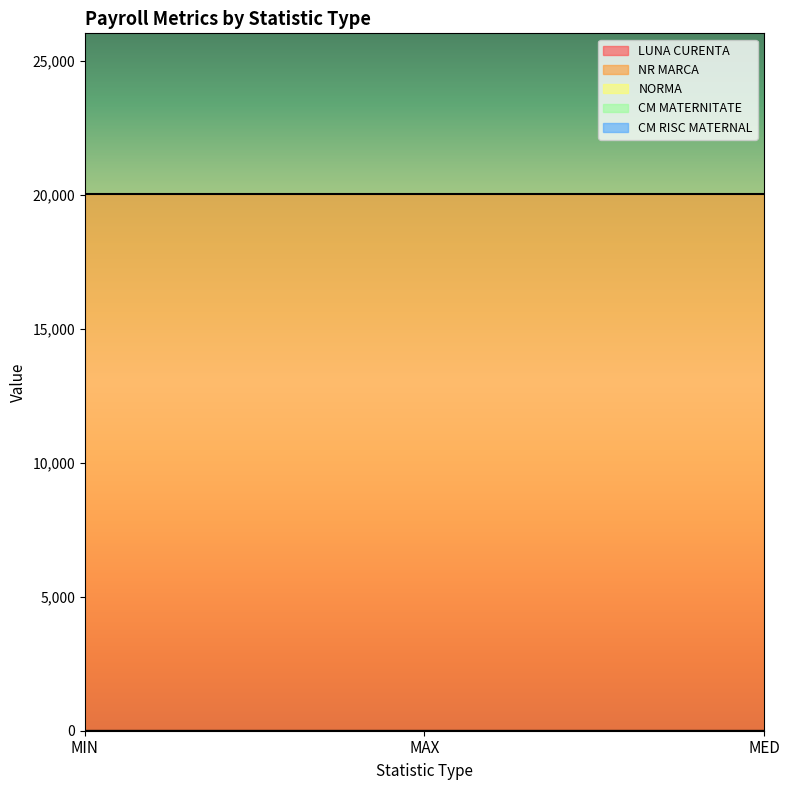

At which label does NR MARCA reach its minimum?

MIN